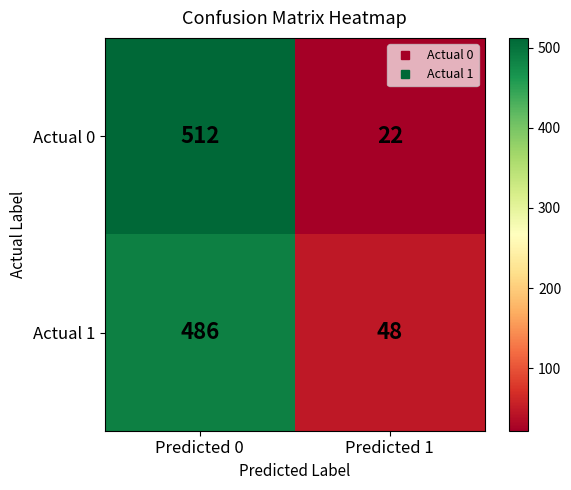

Between Predicted 0 and Predicted 1, which series saw the biggest shift?

Actual 0